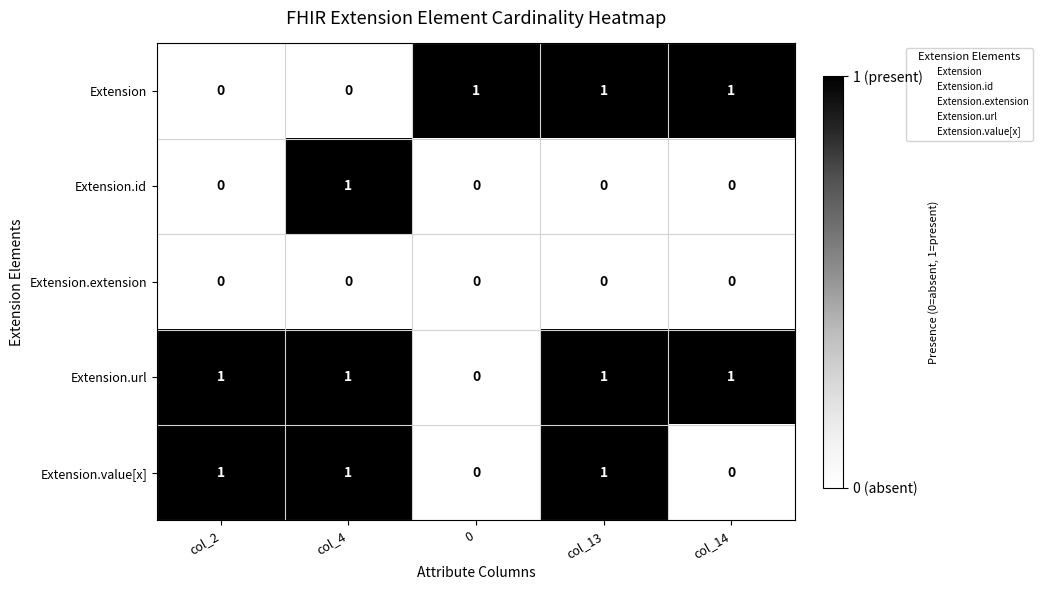

Between col_2 and col_4, which series saw the biggest shift?

Extension.id